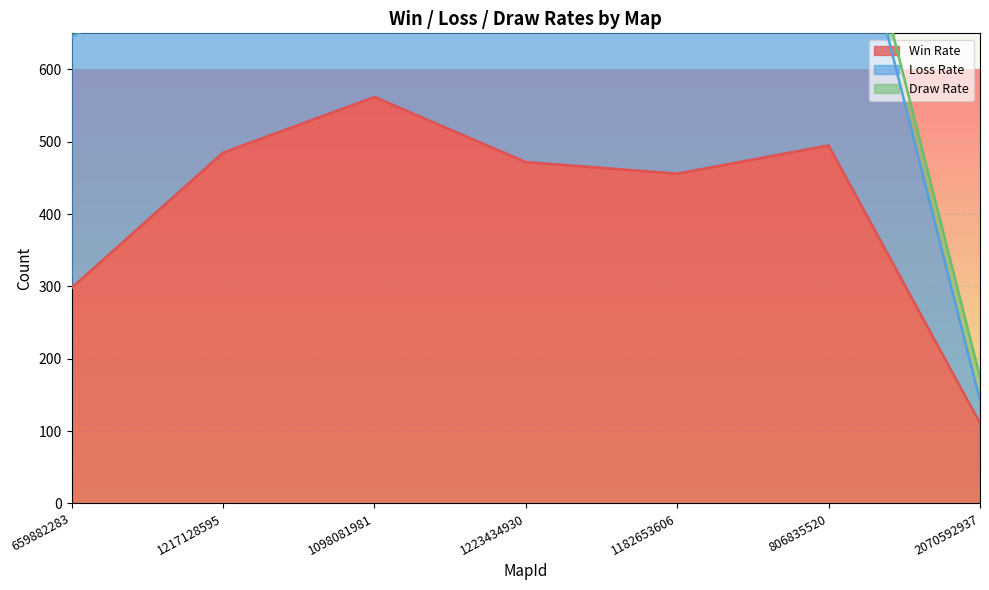

What is the sum of all Win Rate values?

2879